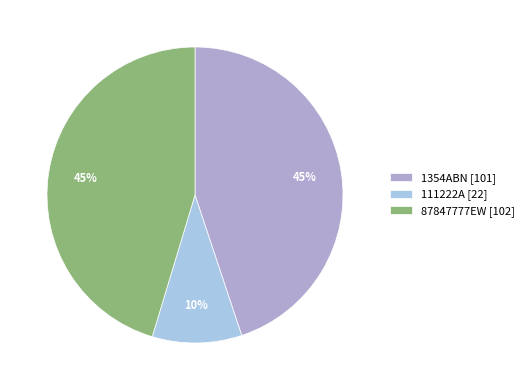

Combined, do 111222A [22] and 87847777EW [102] account for over 50%?

Yes